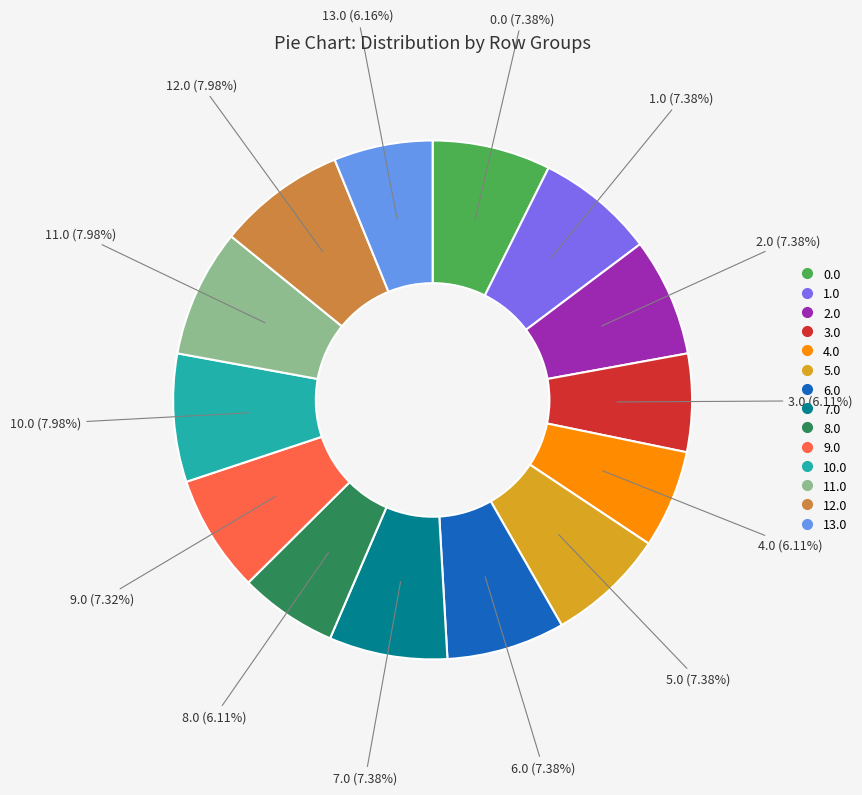

Does any single category account for the majority?

No